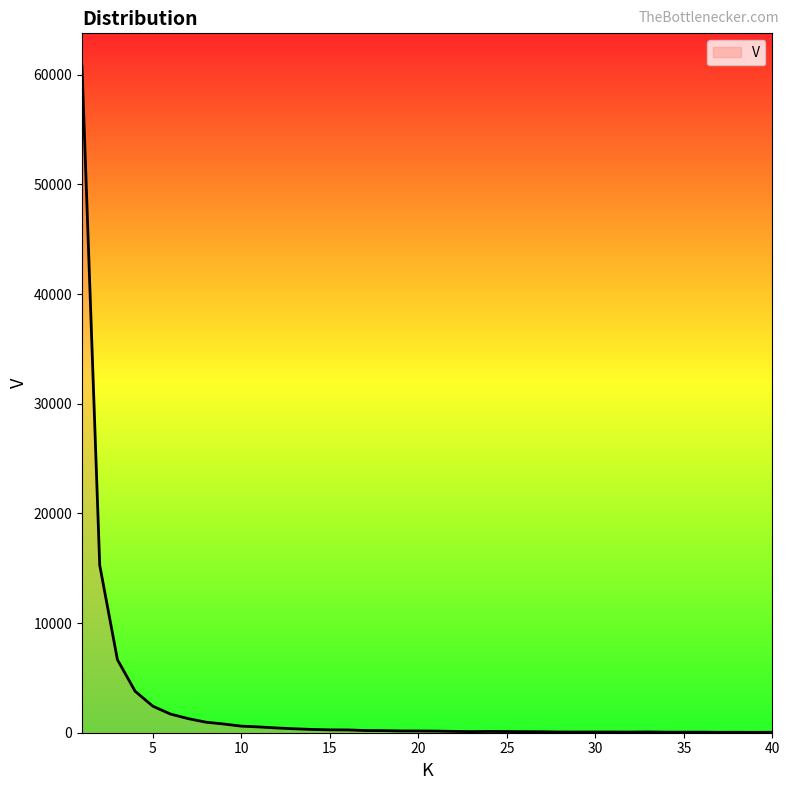

What is the difference between the maximum and minimum values?

60698